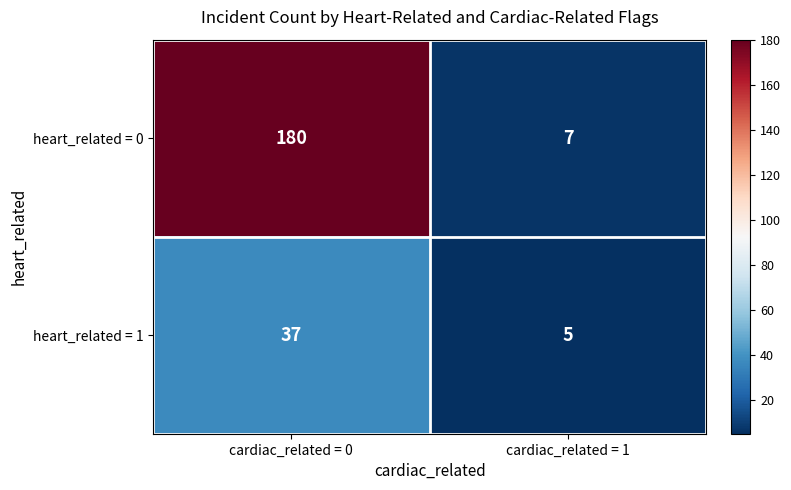

What is the total value across all series at cardiac_related = 0?

217